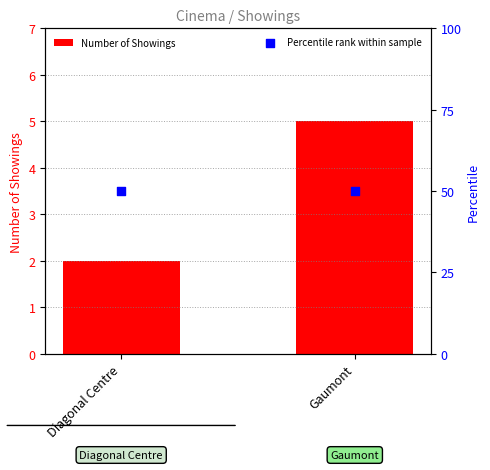

What is the total value across all series at Gaumont?

55